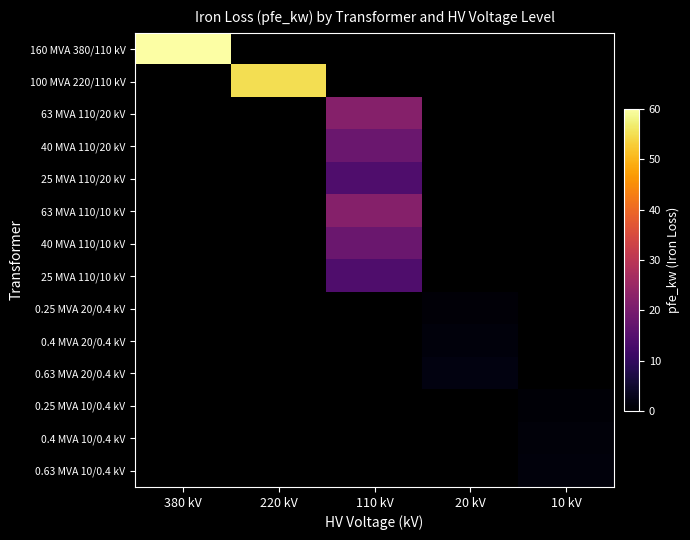

How many series are shown in this chart?

14